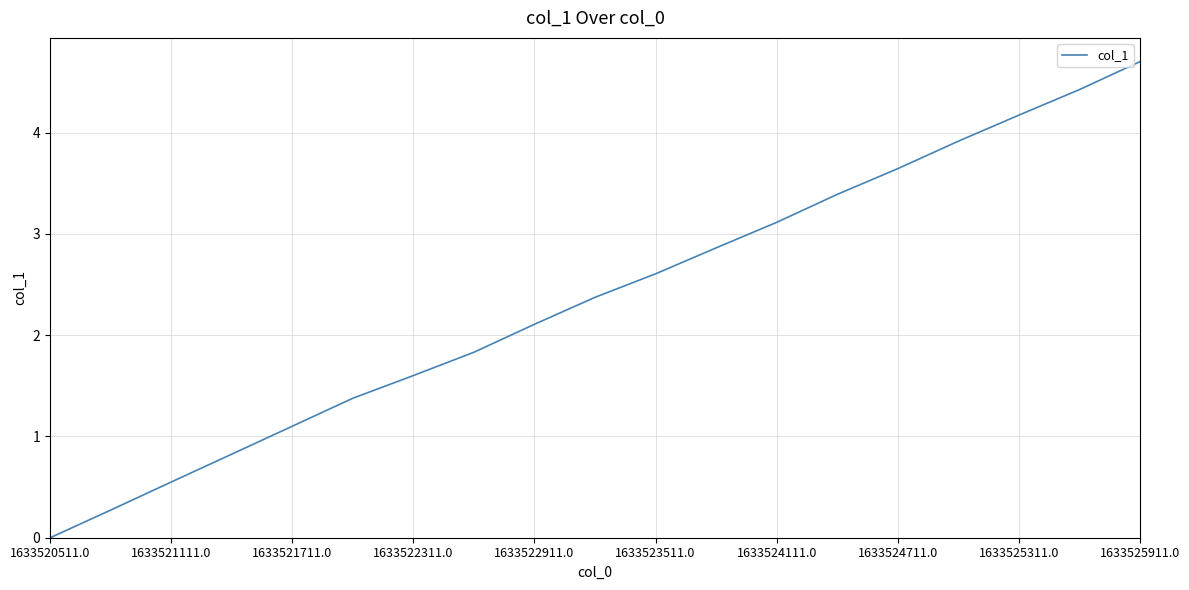

What is the difference between the maximum and minimum values?

4.7